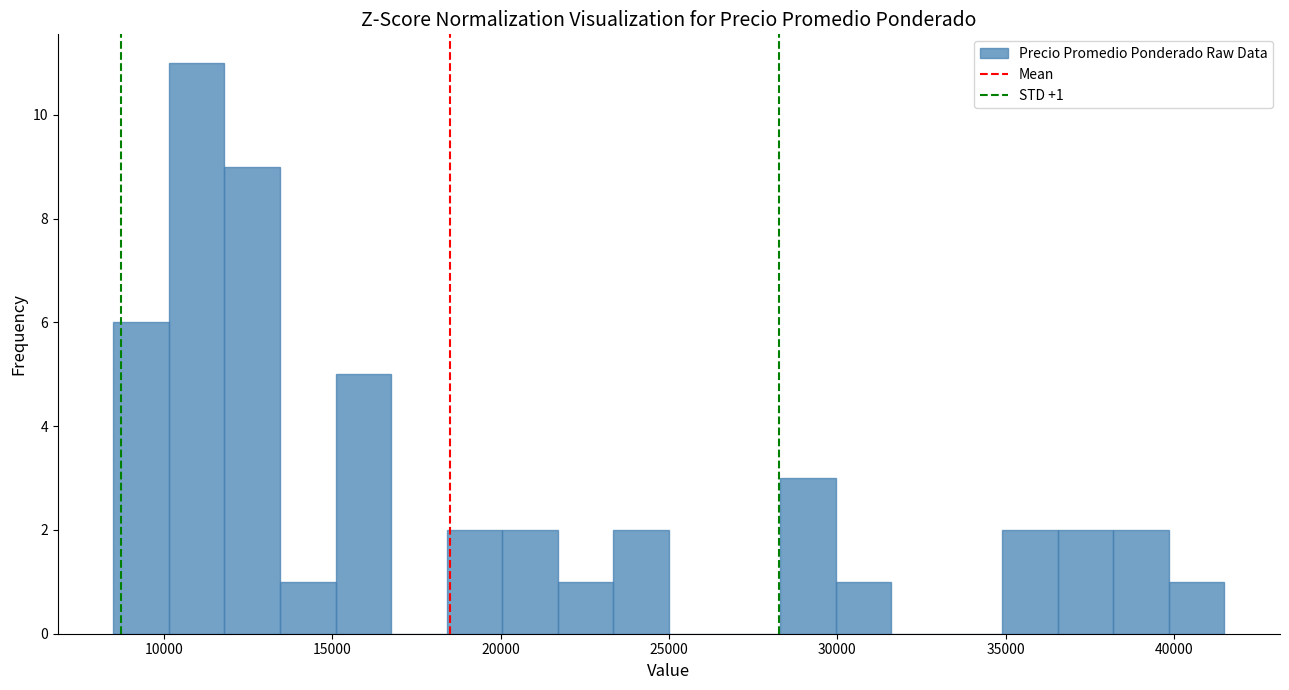

Around what value on the x-axis is the tallest bar? Give the approximate position of its centre, as read against the axis.

11000